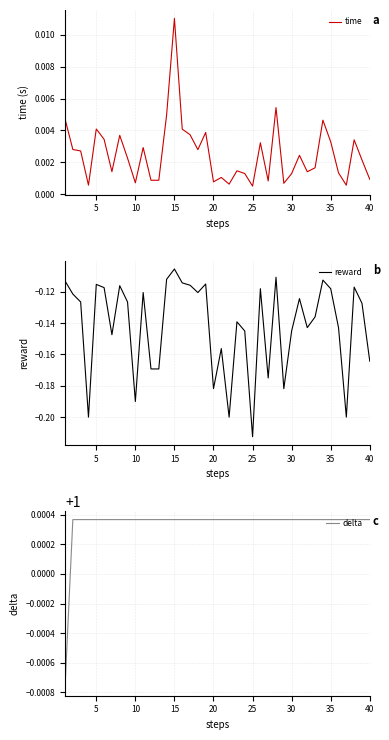

At which label does time reach its peak?

15